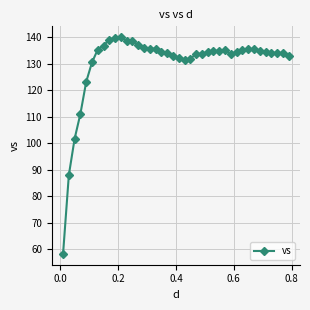

What is the greatest value displayed?

140.0